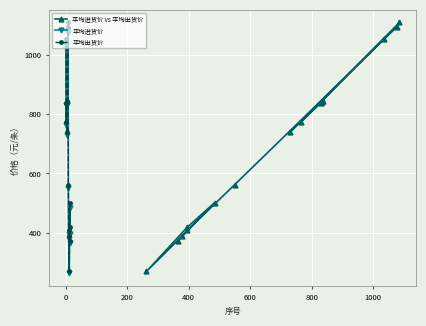

How many data points does each series have?

15